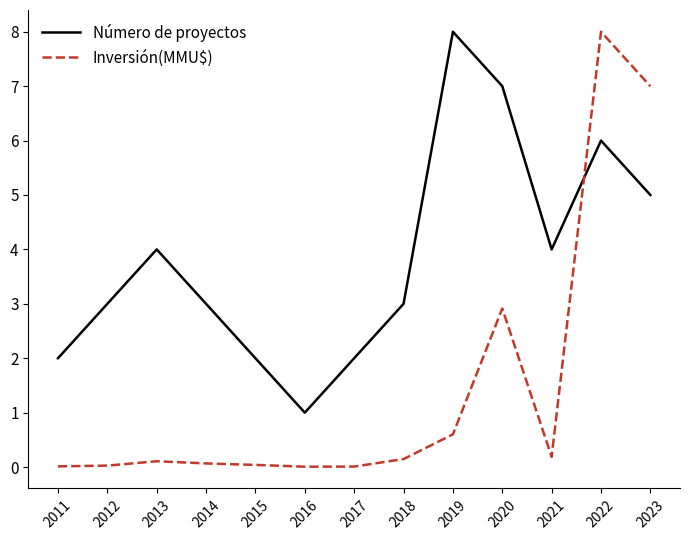

Which series has the largest total across all categories?

Número de proyectos